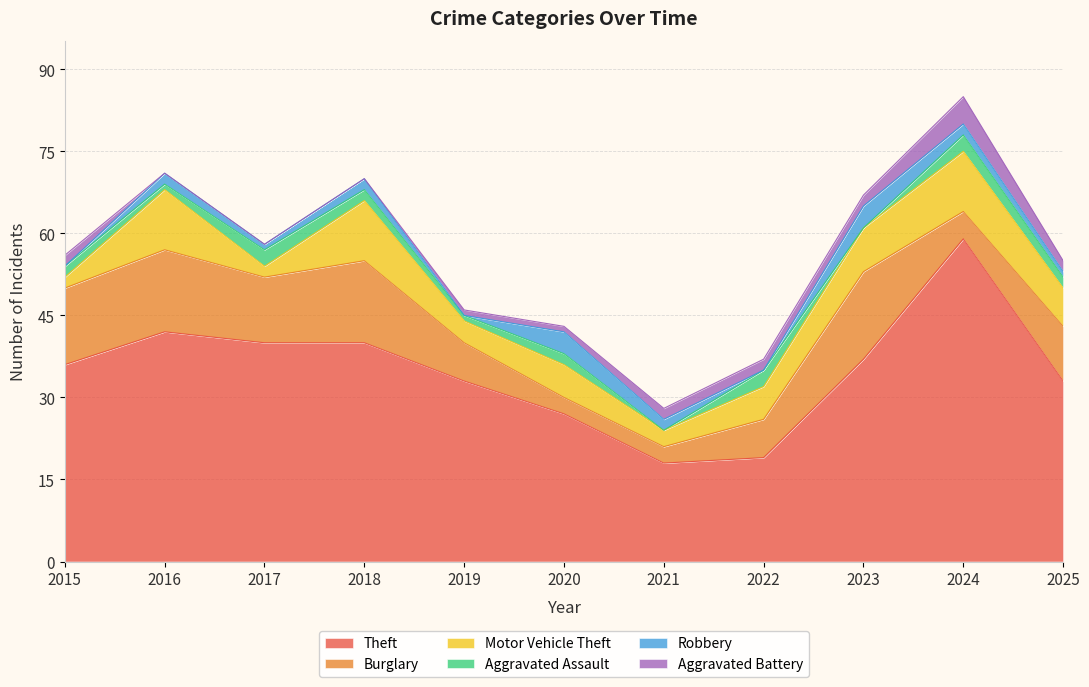

Reading left to right, extract all data points from this chart.

Theft: 2015=36	2016=42	2017=40	2018=40	2019=33	2020=27	2021=18	2022=19	2023=37	2024=59	2025=33
Burglary: 2015=14	2016=15	2017=12	2018=15	2019=7	2020=3	2021=3	2022=7	2023=16	2024=5	2025=10
Motor Vehicle Theft: 2015=2	2016=11	2017=2	2018=11	2019=4	2020=6	2021=3	2022=6	2023=8	2024=11	2025=7
Aggravated Assault: 2015=2	2016=1	2017=3	2018=2	2019=1	2020=2	2021=0	2022=3	2023=0	2024=3	2025=2
Robbery: 2015=0	2016=2	2017=1	2018=2	2019=0	2020=4	2021=2	2022=0	2023=4	2024=2	2025=1
Aggravated Battery: 2015=2	2016=0	2017=0	2018=0	2019=1	2020=1	2021=2	2022=2	2023=2	2024=5	2025=2